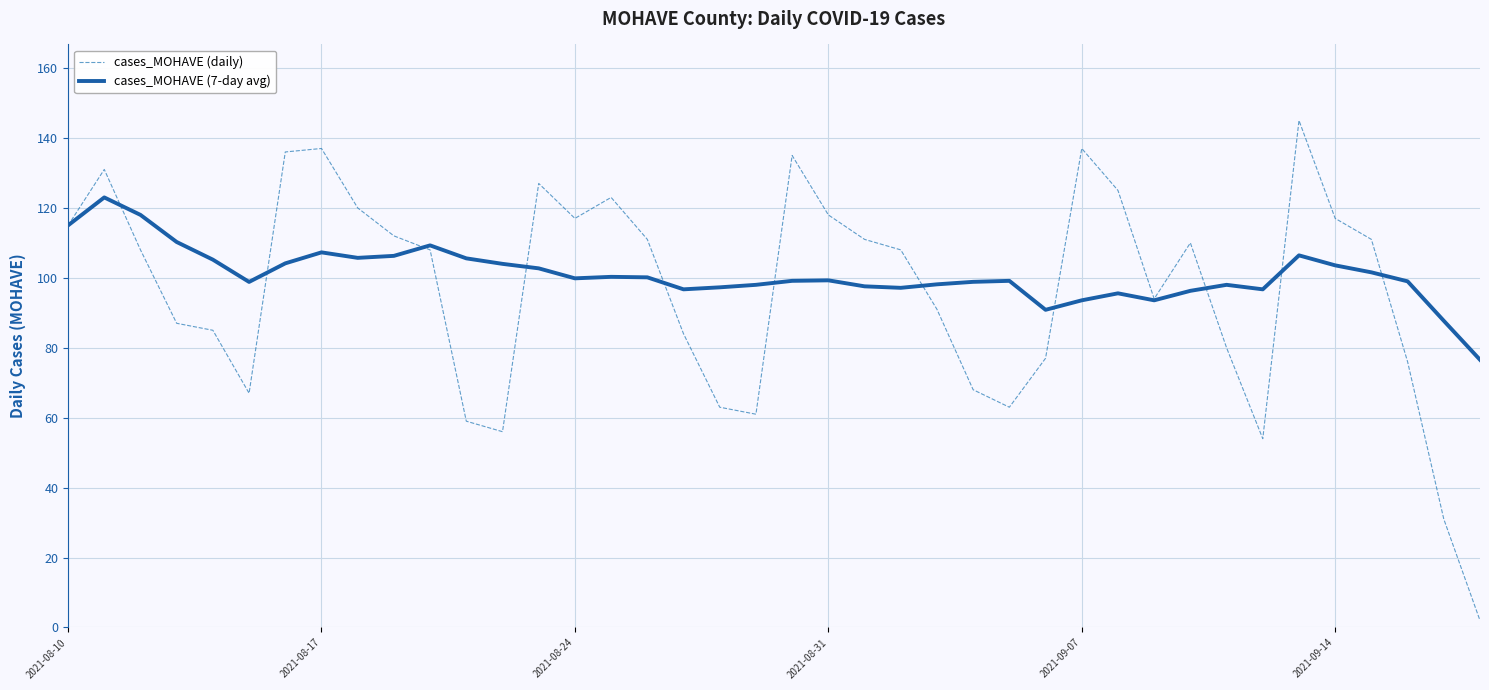

Which series has the largest range (max minus min)?

cases_MOHAVE (daily)